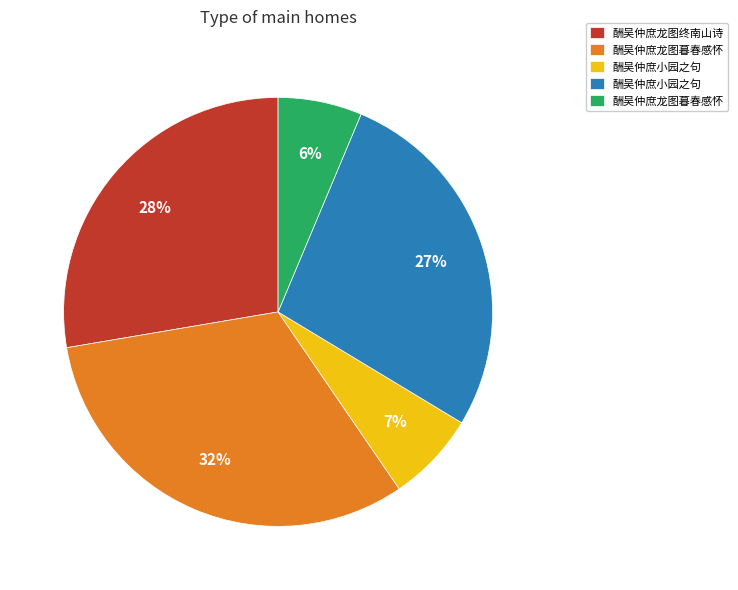

Does any single category account for the majority?

No